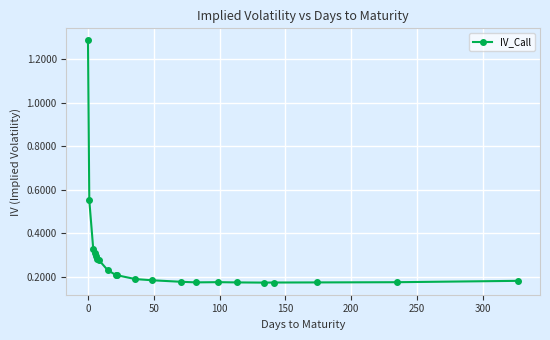

How many values are between 0 and 1?

20